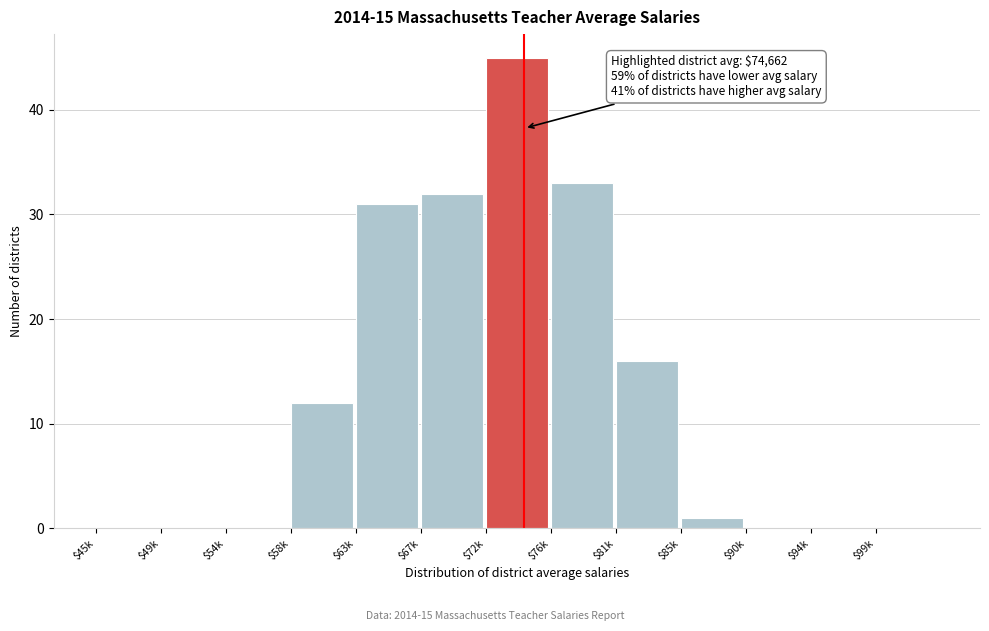

What is the greatest value displayed?

45